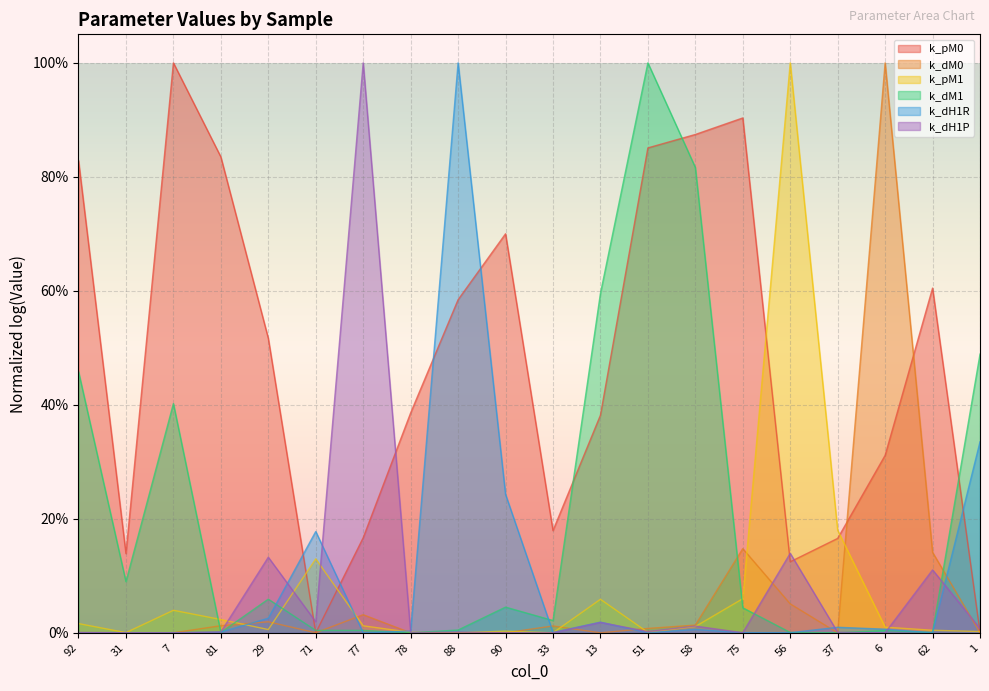

Which series ends up on top after the final intersection of k_dH1R and k_pM1?

k_dH1R